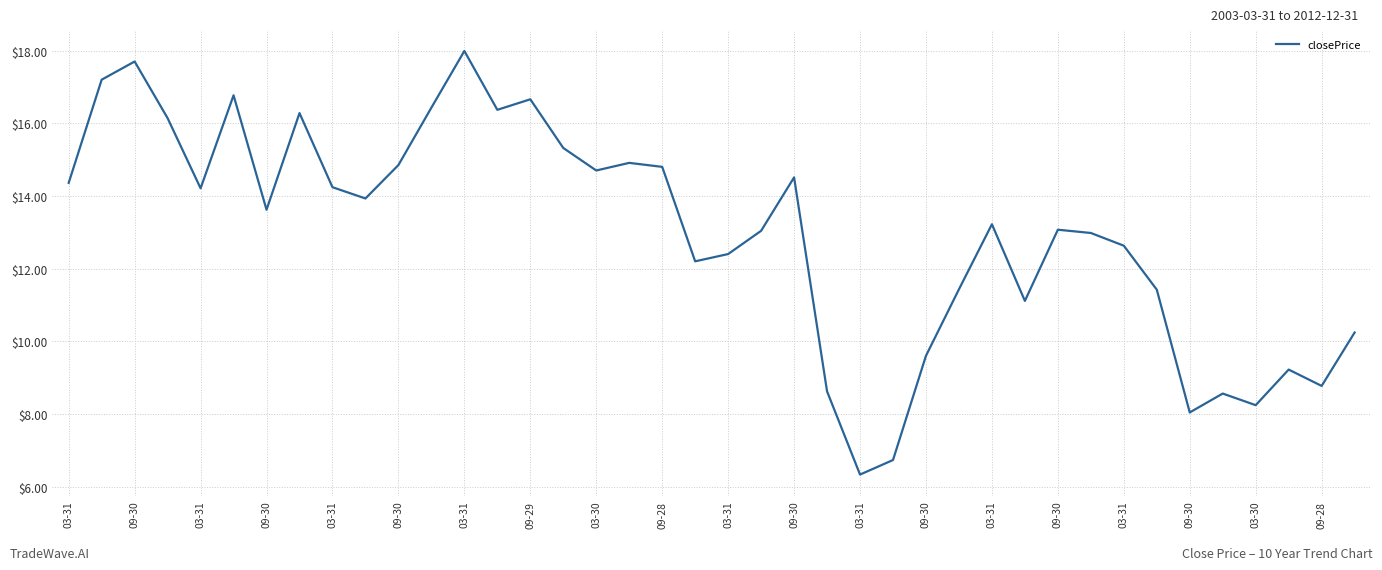

What is the smallest value displayed?

6.3